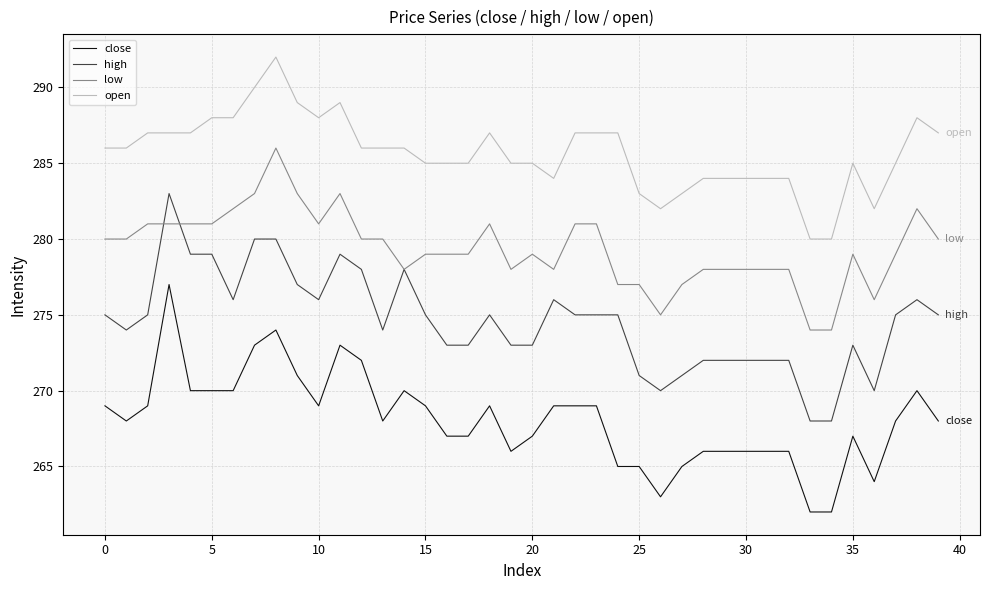

Rank the series by their average value, from lowest to highest.

close, high, low, open